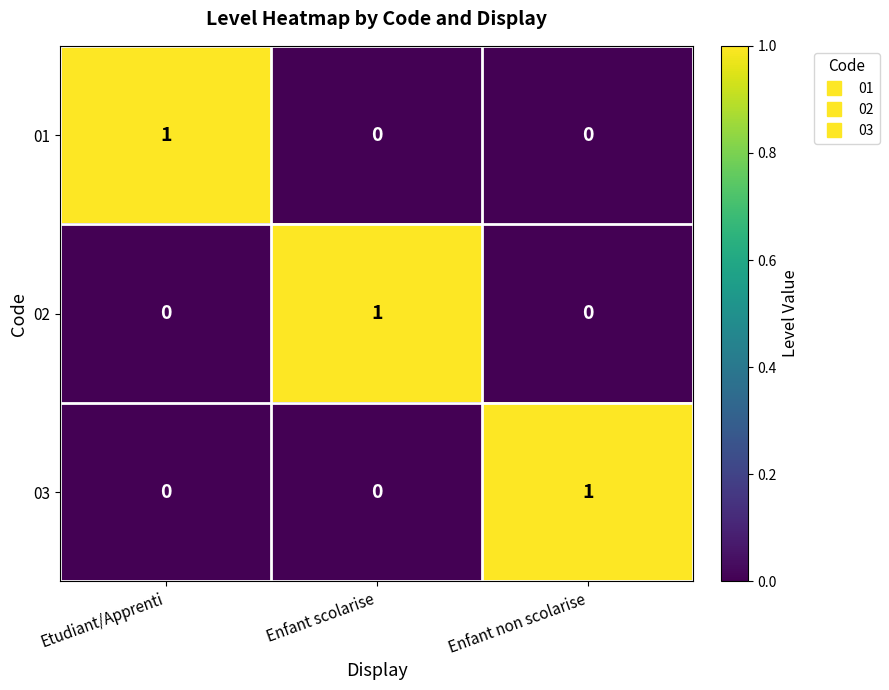

Reading left to right, list all the values displayed in this chart.

01: Etudiant/Apprenti=1	Enfant scolarise=0	Enfant non scolarise=0
02: Etudiant/Apprenti=0	Enfant scolarise=1	Enfant non scolarise=0
03: Etudiant/Apprenti=0	Enfant scolarise=0	Enfant non scolarise=1